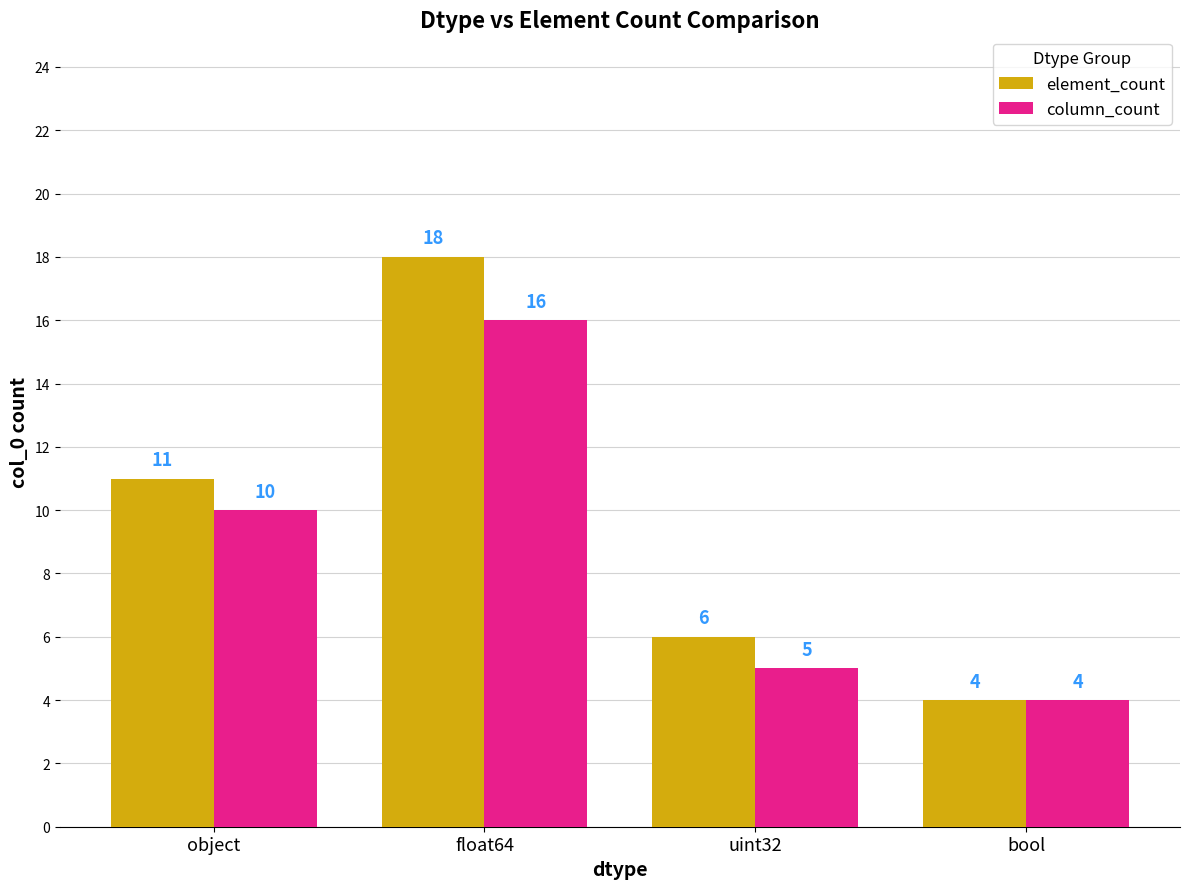

Does the chart contain any negative values?

No